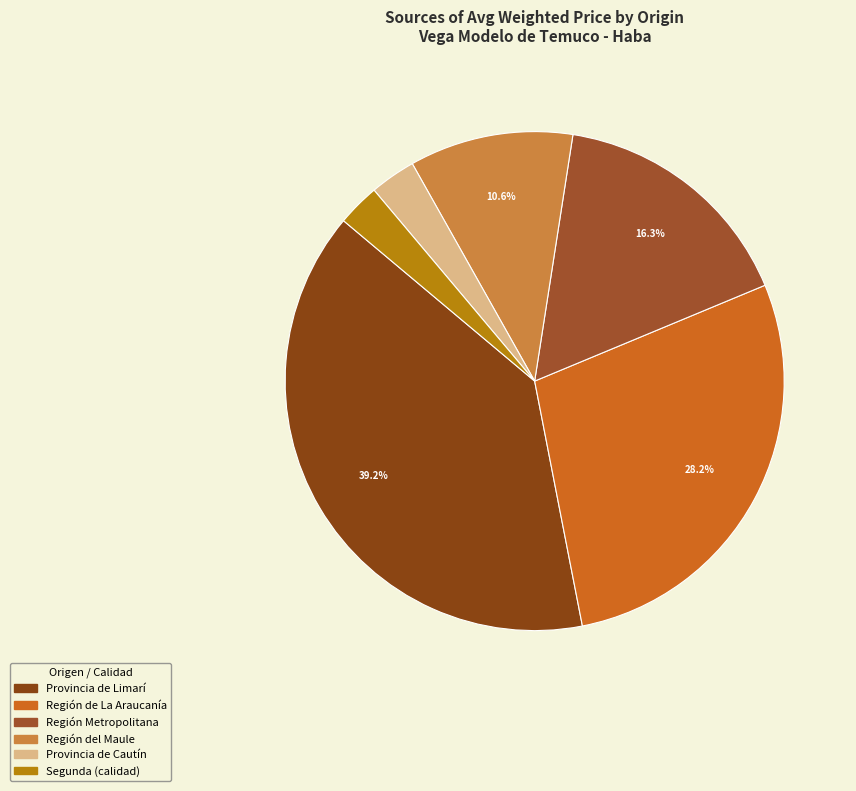

Count the number of slices in the pie.

6